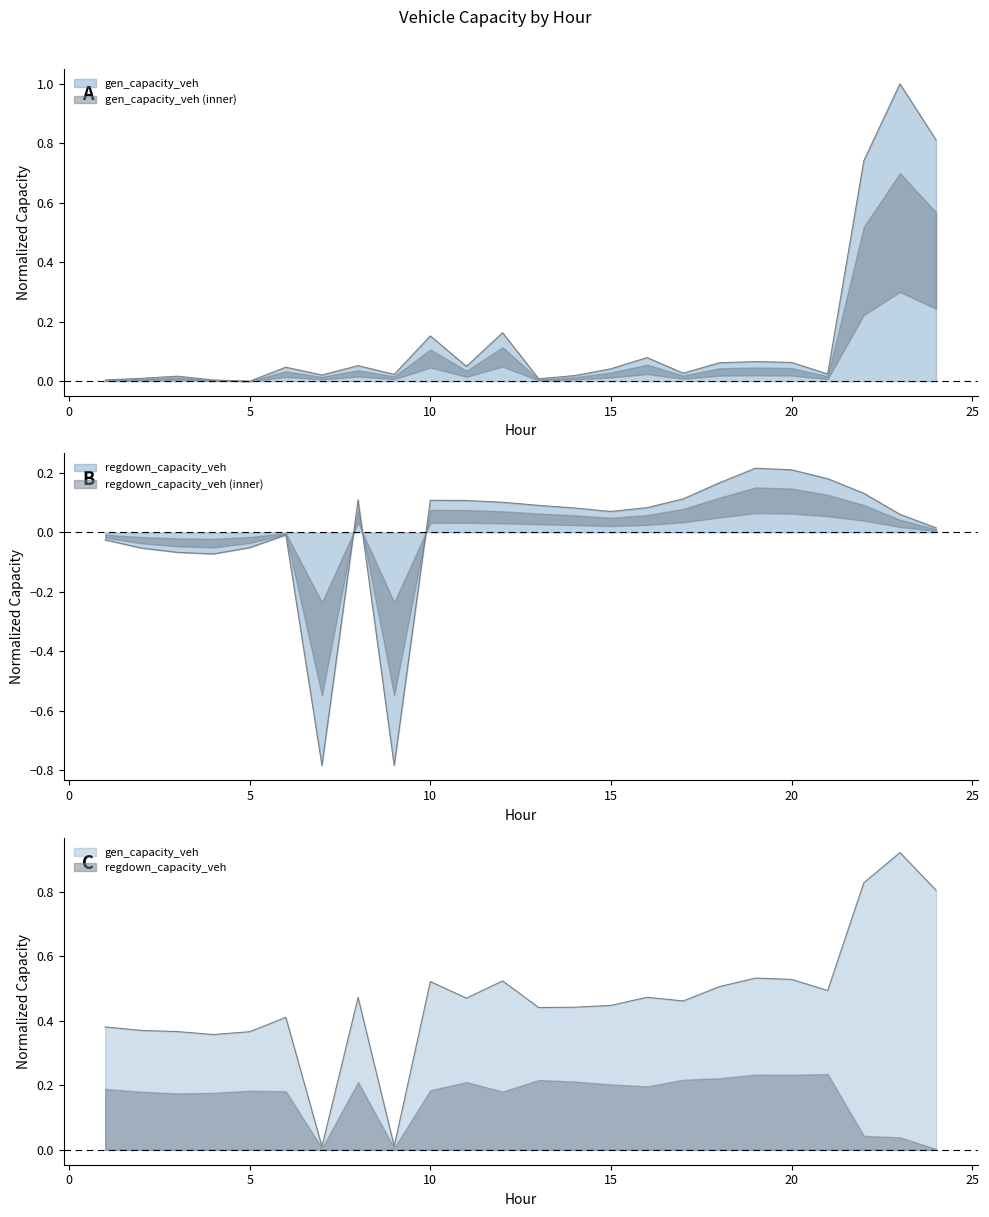

Rank the series by their maximum value, from lowest to highest.

regdown_capacity_veh, gen_capacity_veh